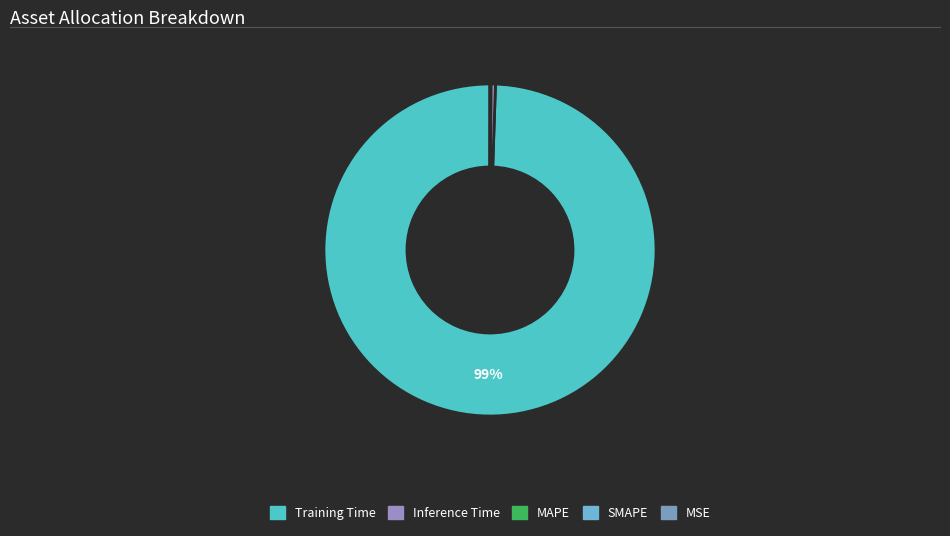

Which category has the biggest portion of the pie?

Training Time